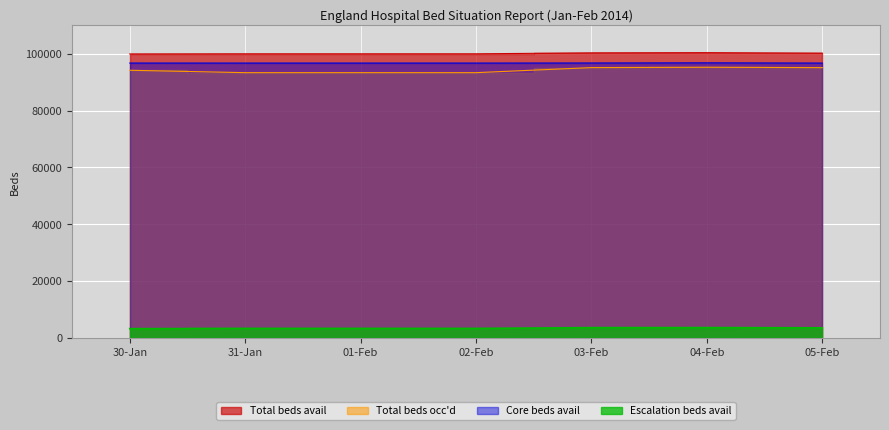

In Escalation beds avail, how many points are higher than both neighbors (excluding endpoints)?

1